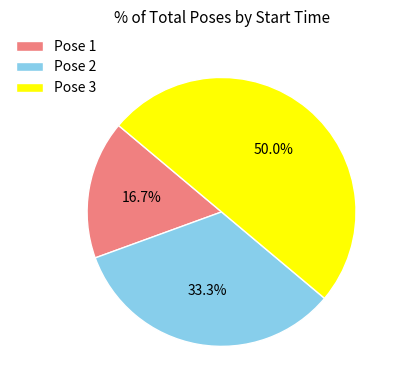

Does Pose 1 account for over 50% of the chart?

No